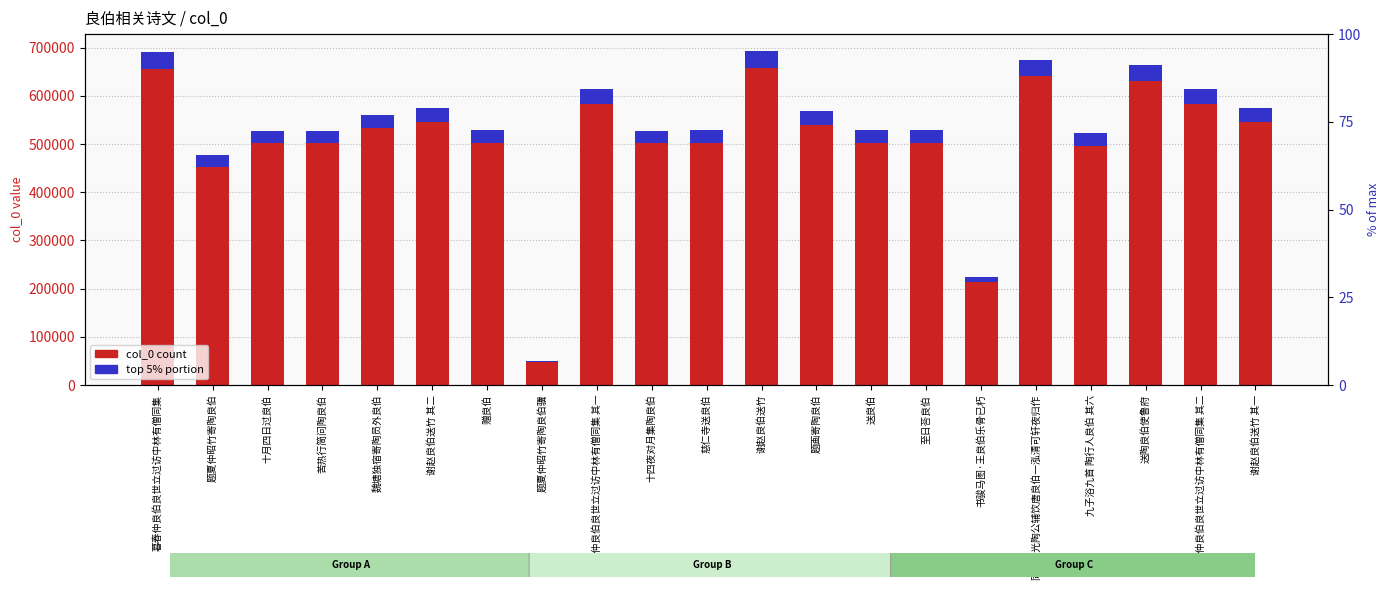

List the series in order of their peak value, highest first.

col_0 count, top 5% portion